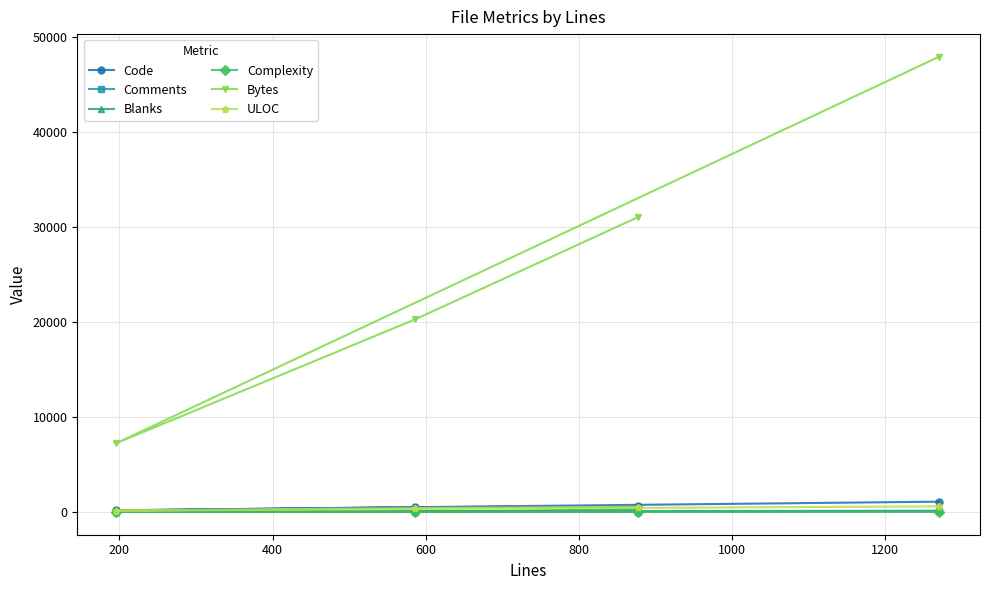

Which series has the largest total across all categories?

Bytes